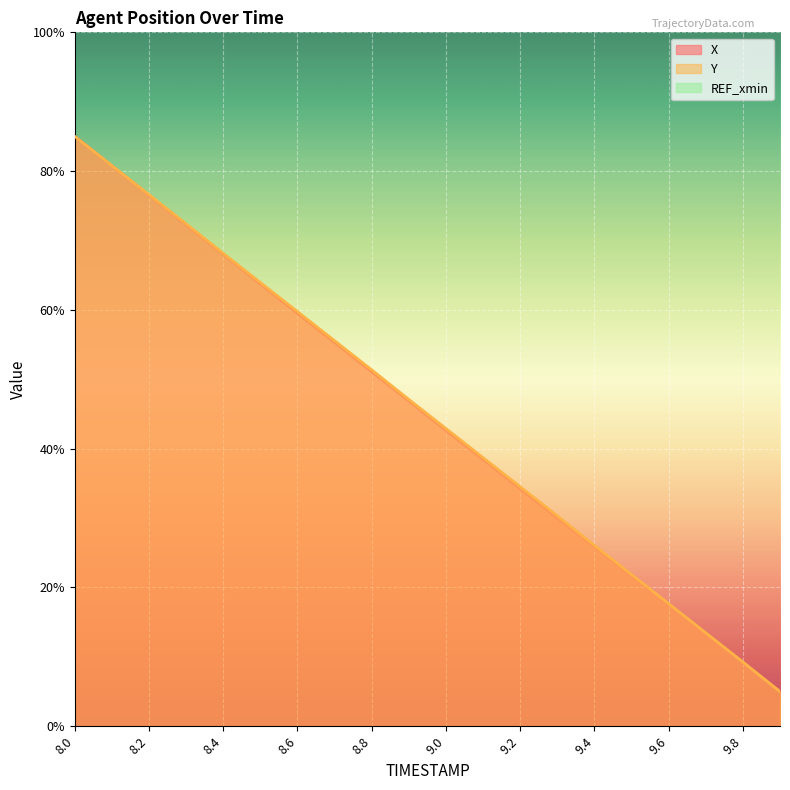

The value of Y at 8.4 is 68.1. True or false?

True